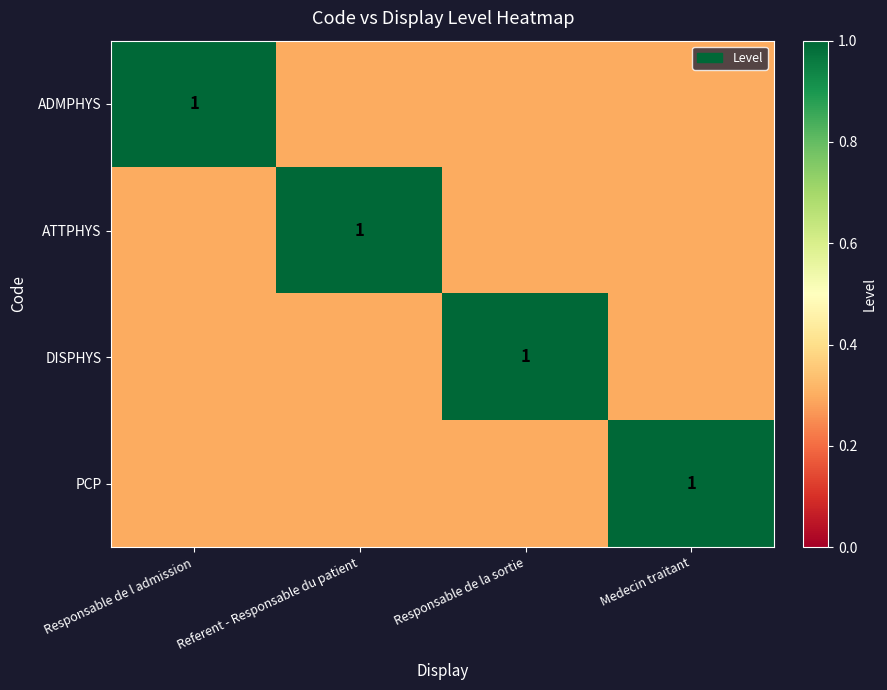

Is it true that PCP equals 1.4 at Medecin traitant?

False